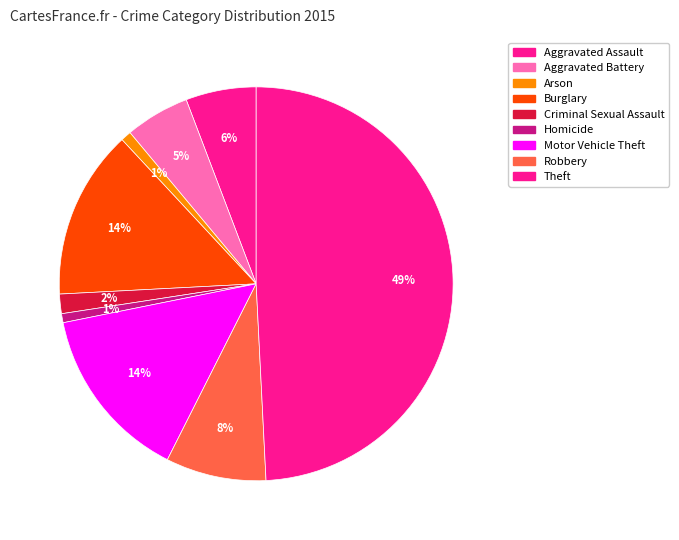

What is the largest slice in the pie chart?

Theft